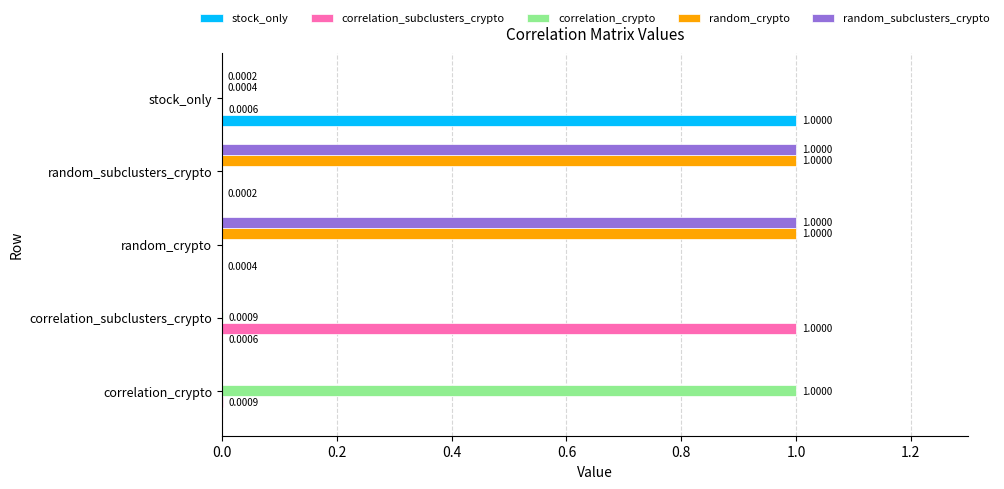

What is the sum of the random_subclusters_crypto values at random_crypto and correlation_subclusters_crypto?

1.0